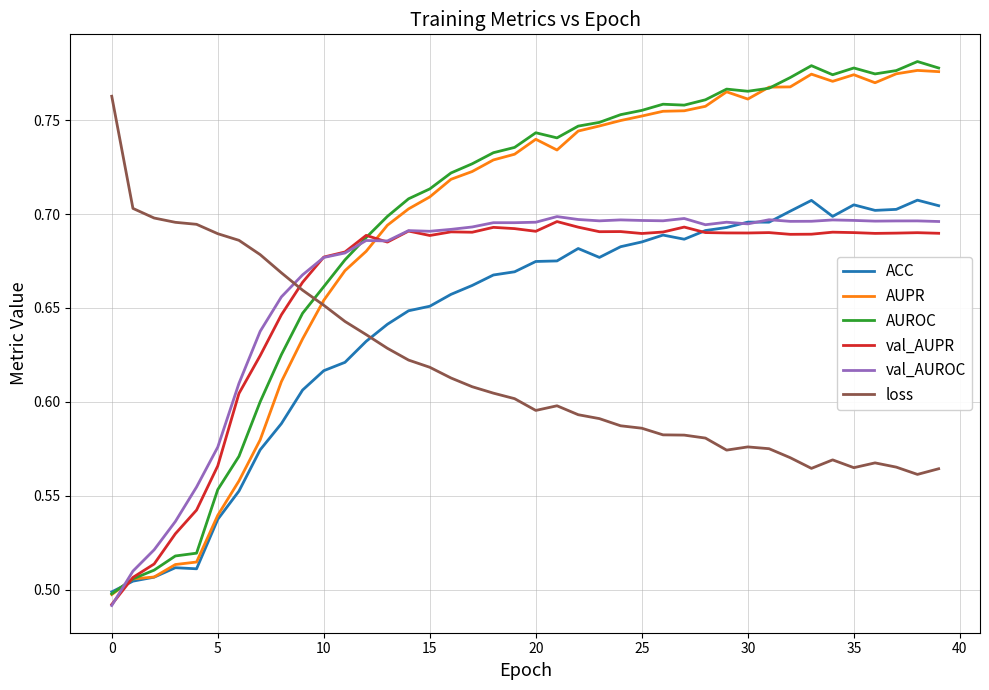

Which series has the largest range (max minus min)?

AUROC